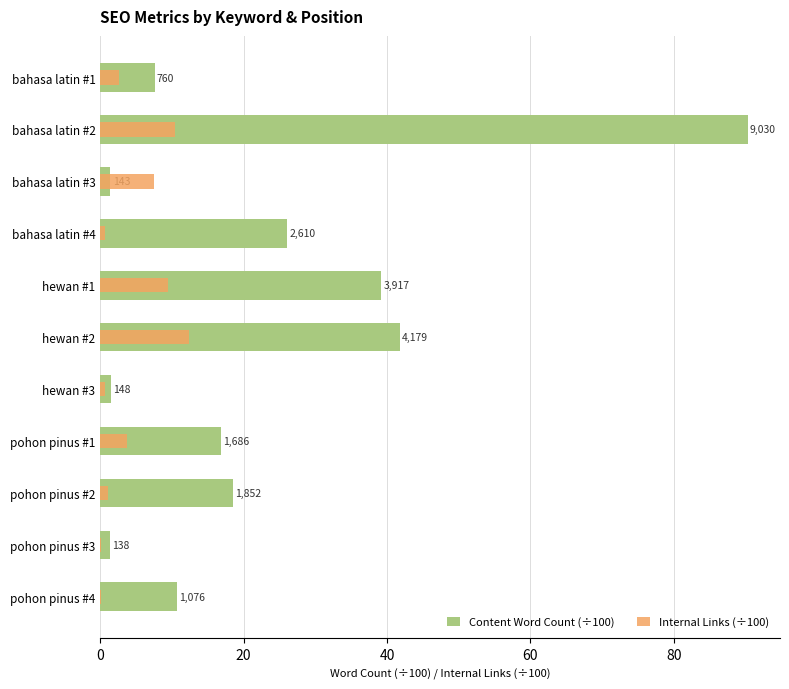

How many groups of bars are there?

11